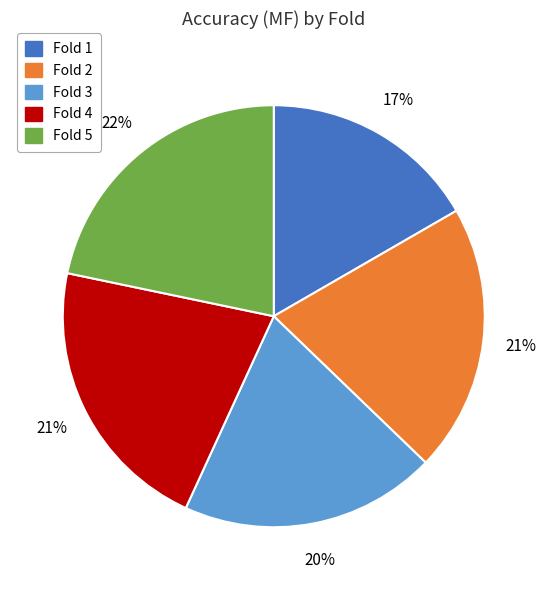

Does any single category account for the majority?

No